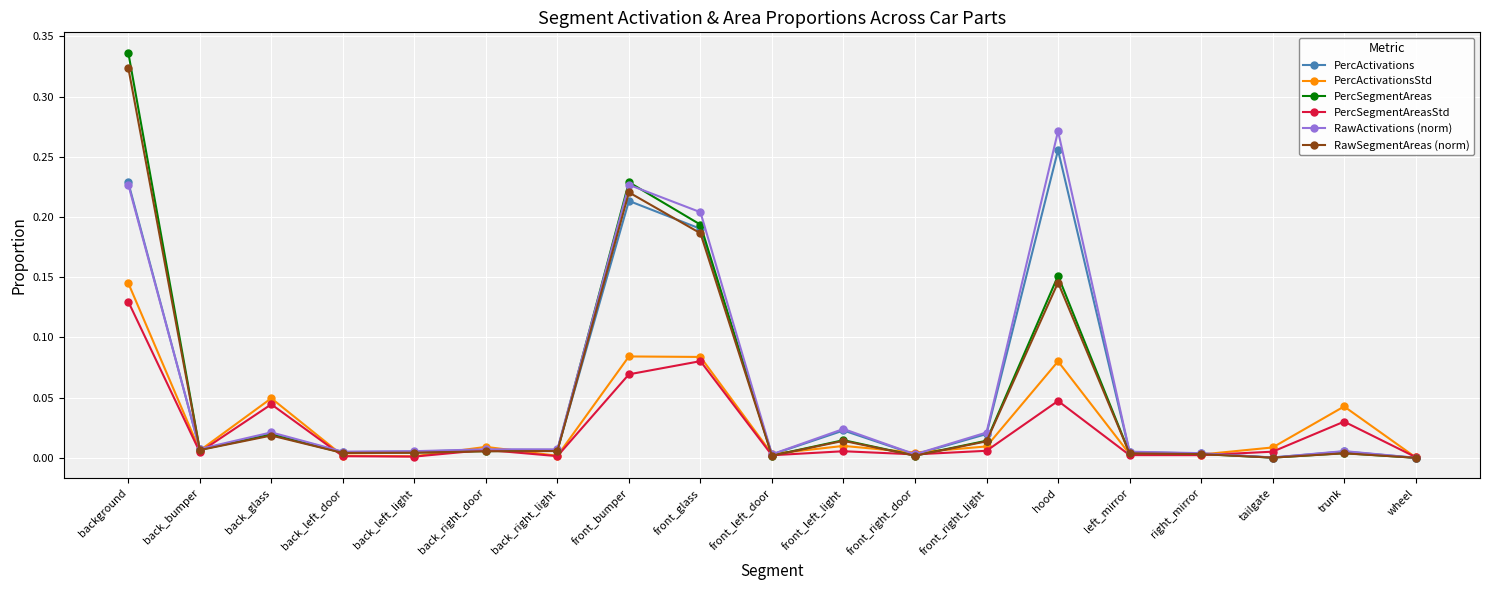

How many categories are shown in the chart?

19